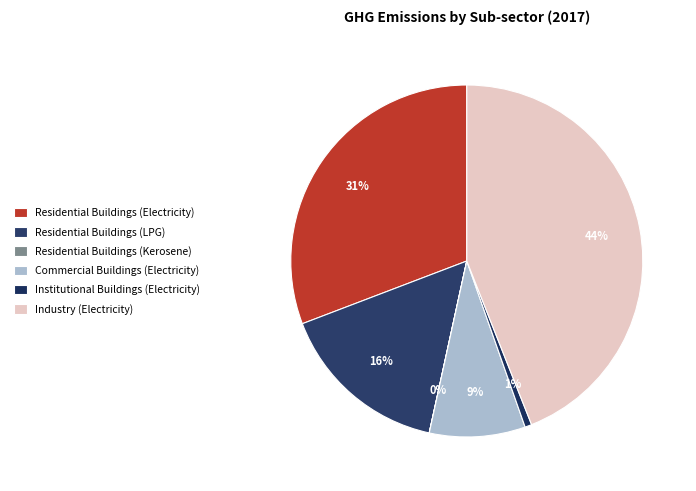

To the nearest percent, what is the combined percentage of Residential Buildings (Electricity) and Industry (Electricity)?

75%